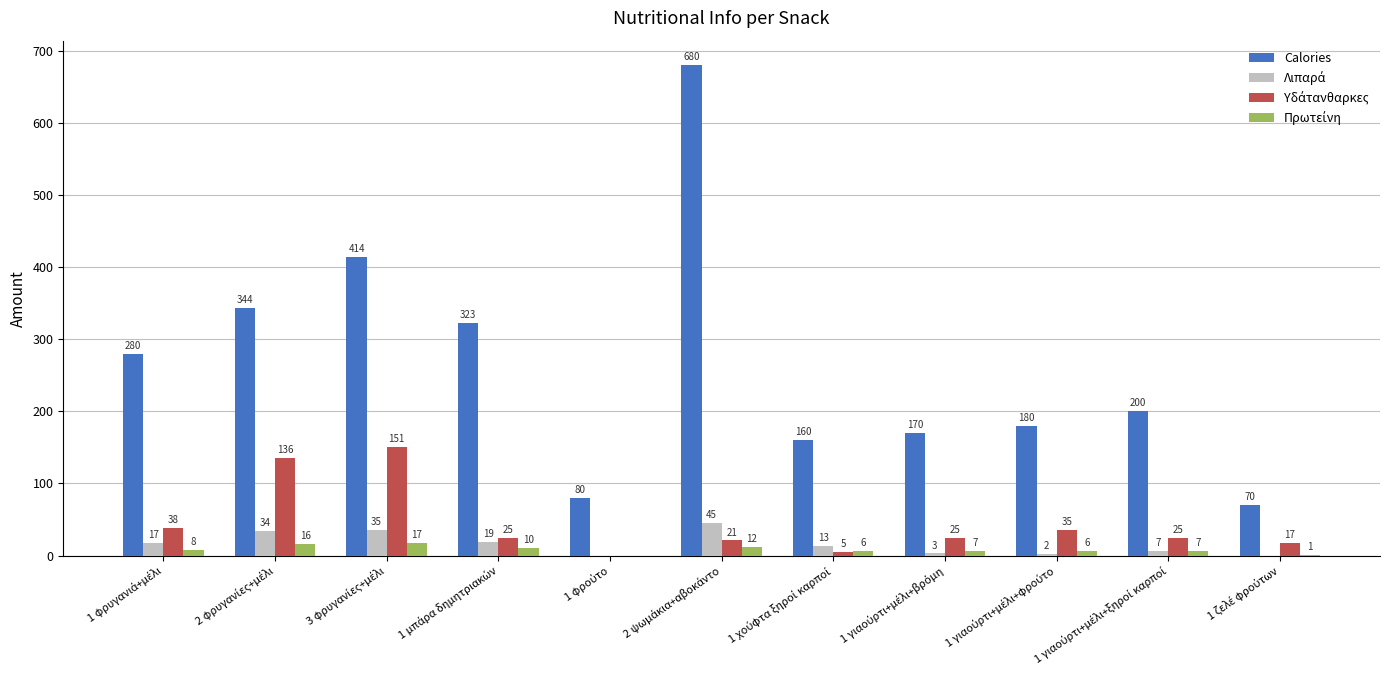

Which series has the widest spread of values?

Calories